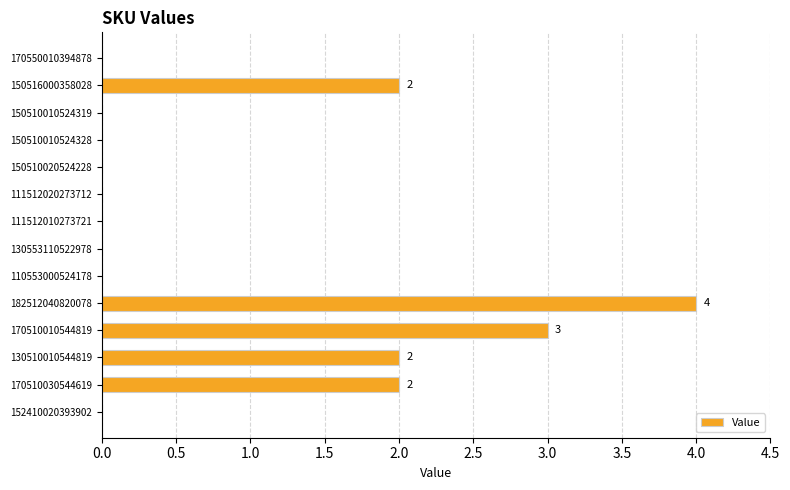

What is the sum of all values?

13